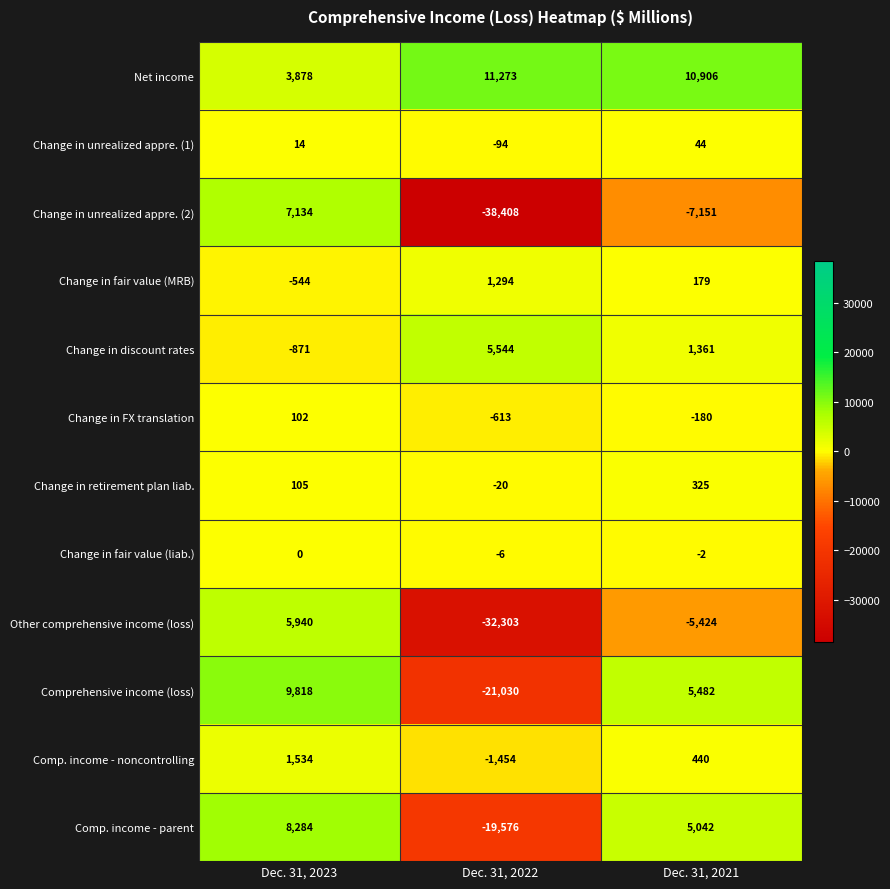

What is the total value across all series at Dec. 31, 2023?

35394